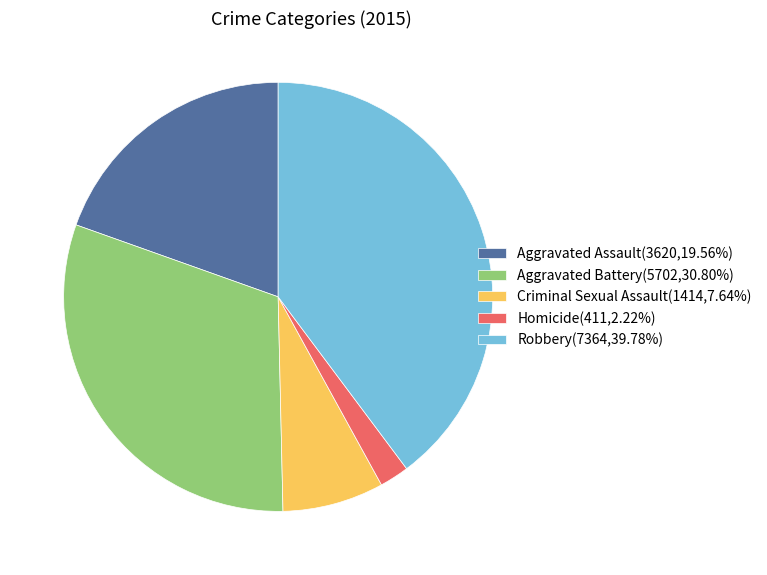

How many slices are in this pie chart?

5